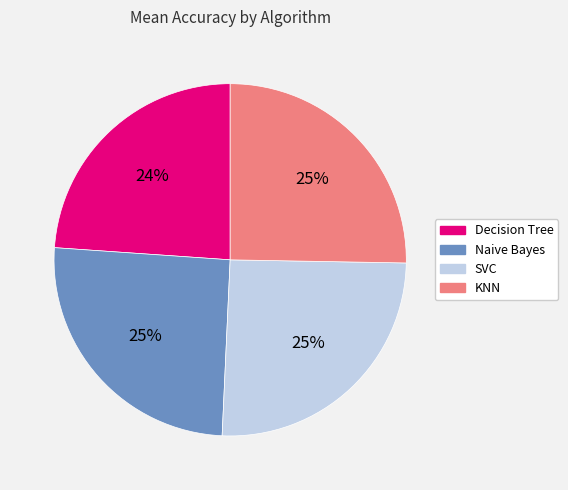

Which category has the smallest portion of the pie?

Decision Tree